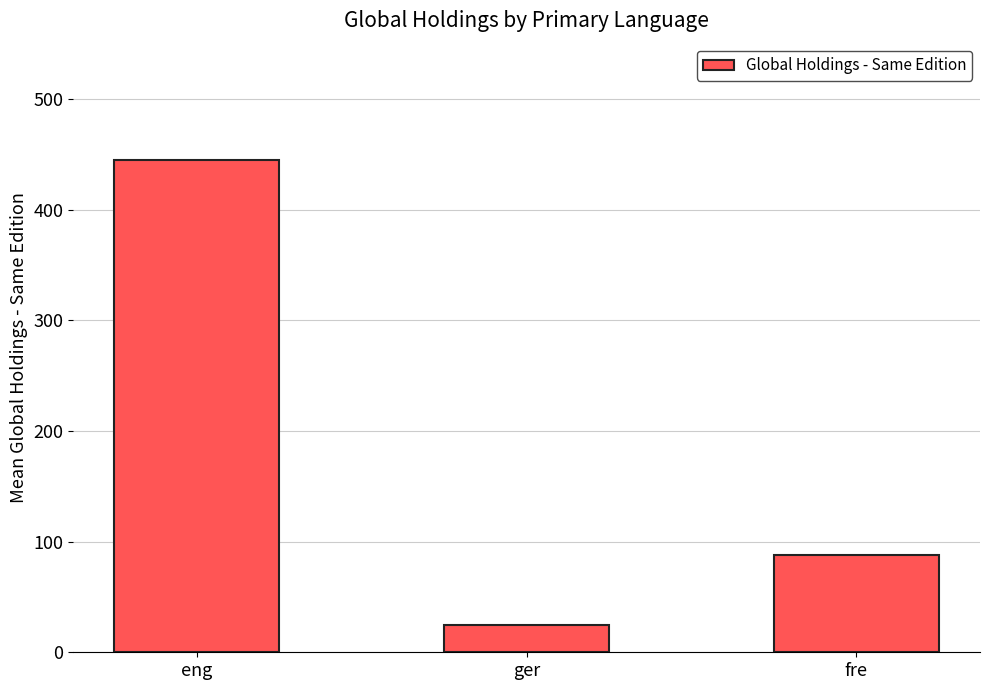

What is the greatest value displayed?

444.9